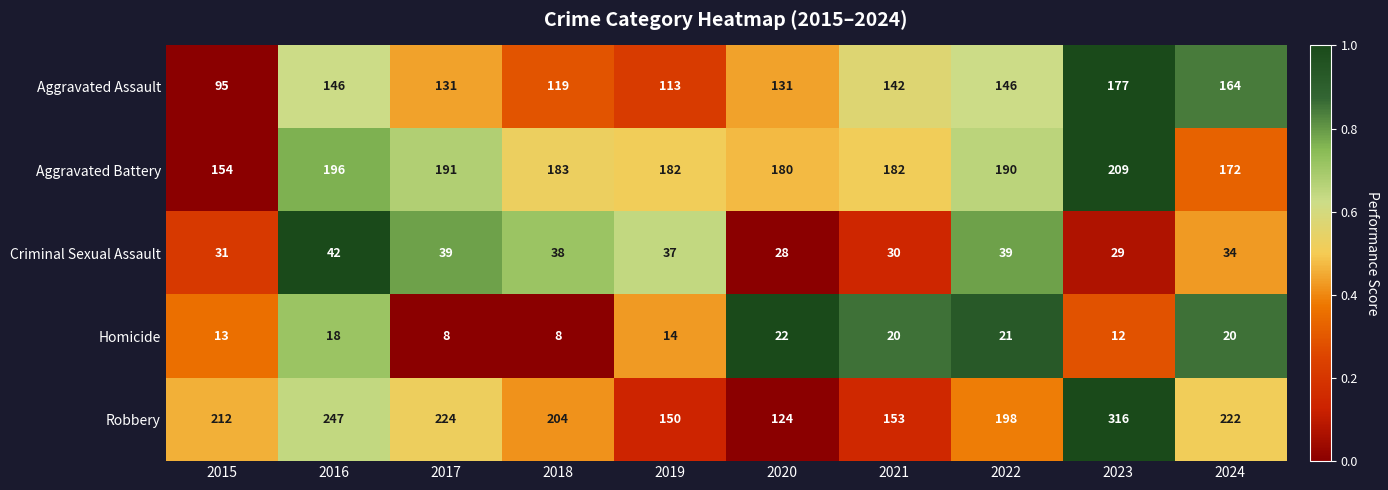

Which category has the highest value in the Criminal Sexual Assault series?

2016